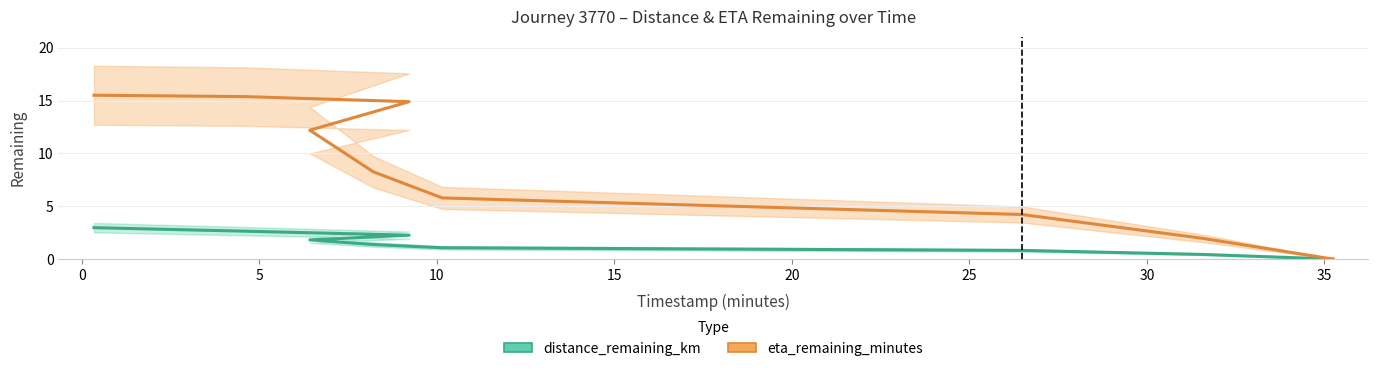

Does the chart display data point markers on the line(s)?

No